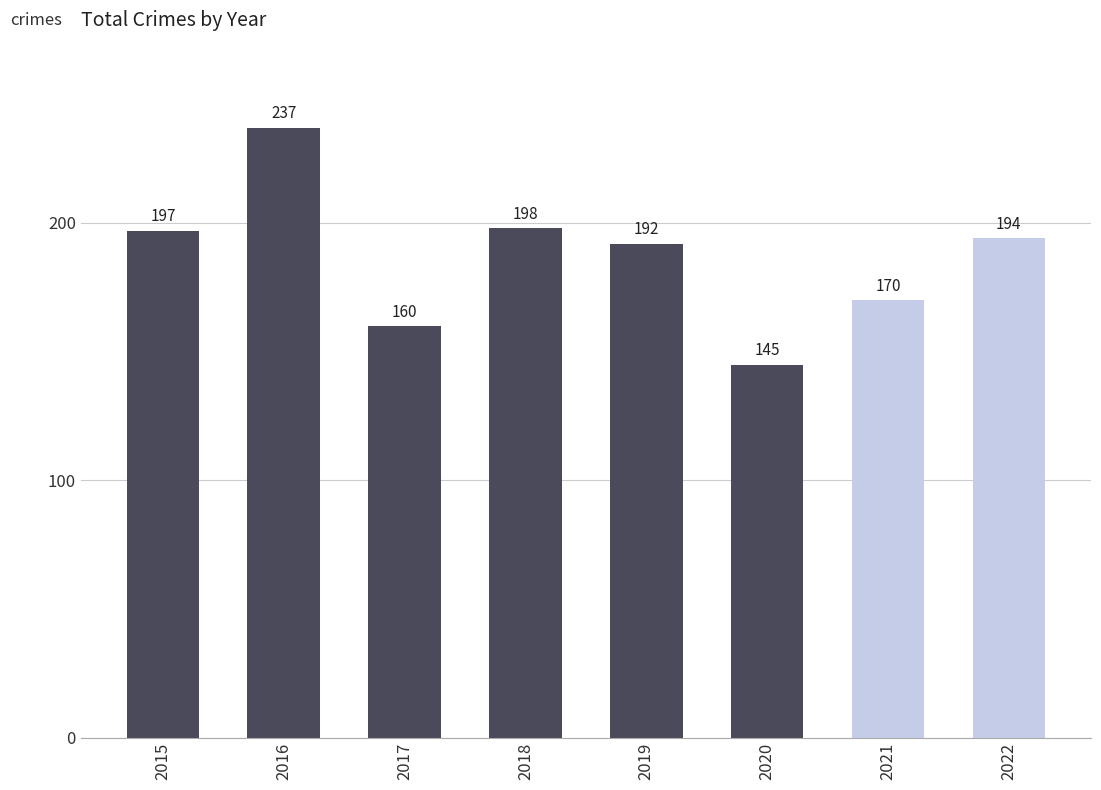

The value at 2017 is 277. True or false?

False